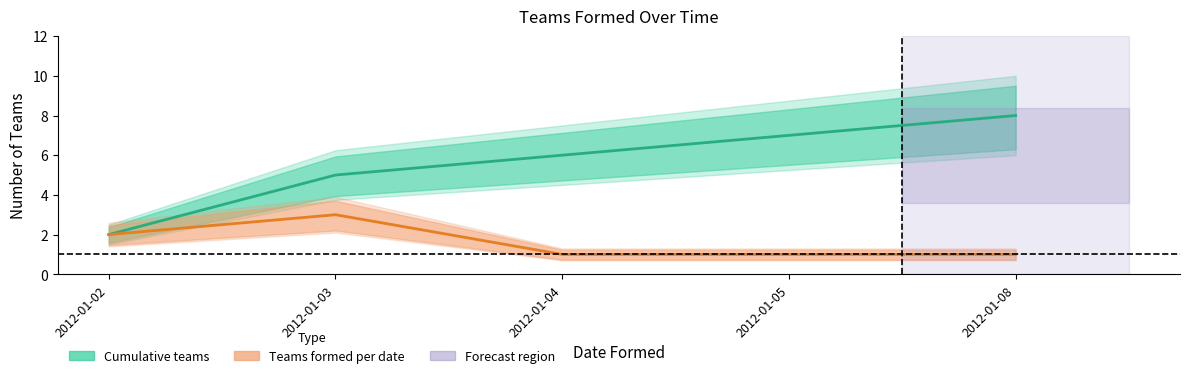

At 2012-01-05, list the series in order from smallest to largest.

Teams formed per date, Cumulative teams